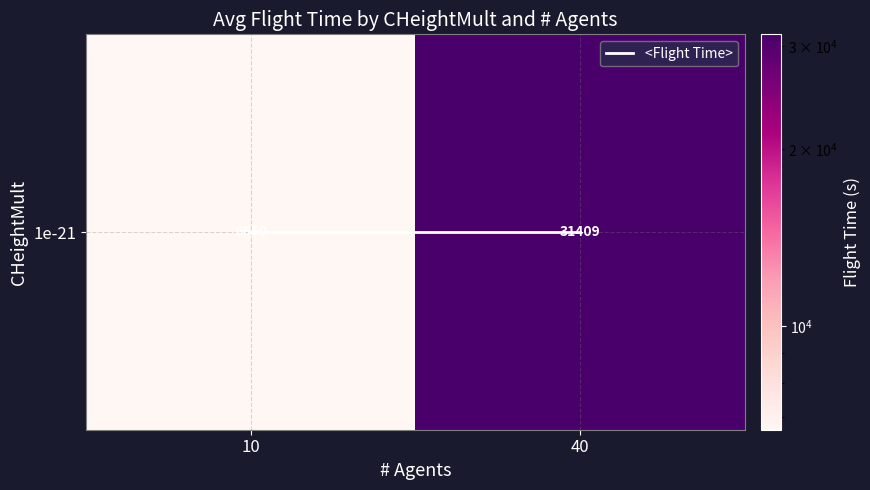

At which label is 1e-21 closest to 19029?

10